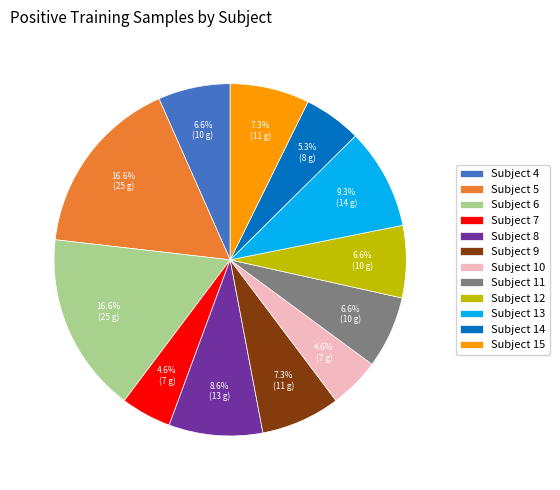

What percentage is the Subject 13 slice, to the nearest percent?

9%